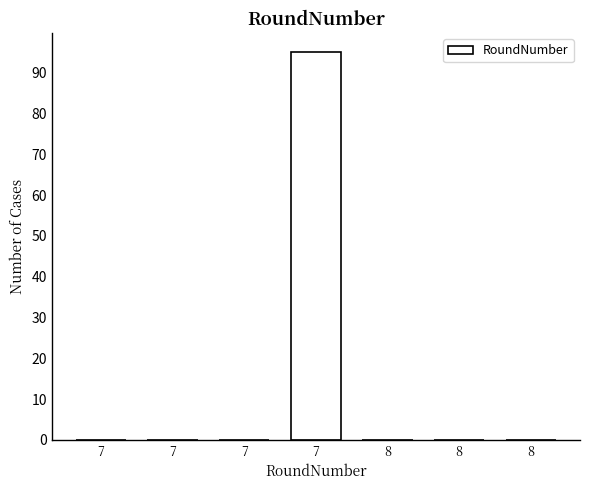

Are the bars horizontal?

No